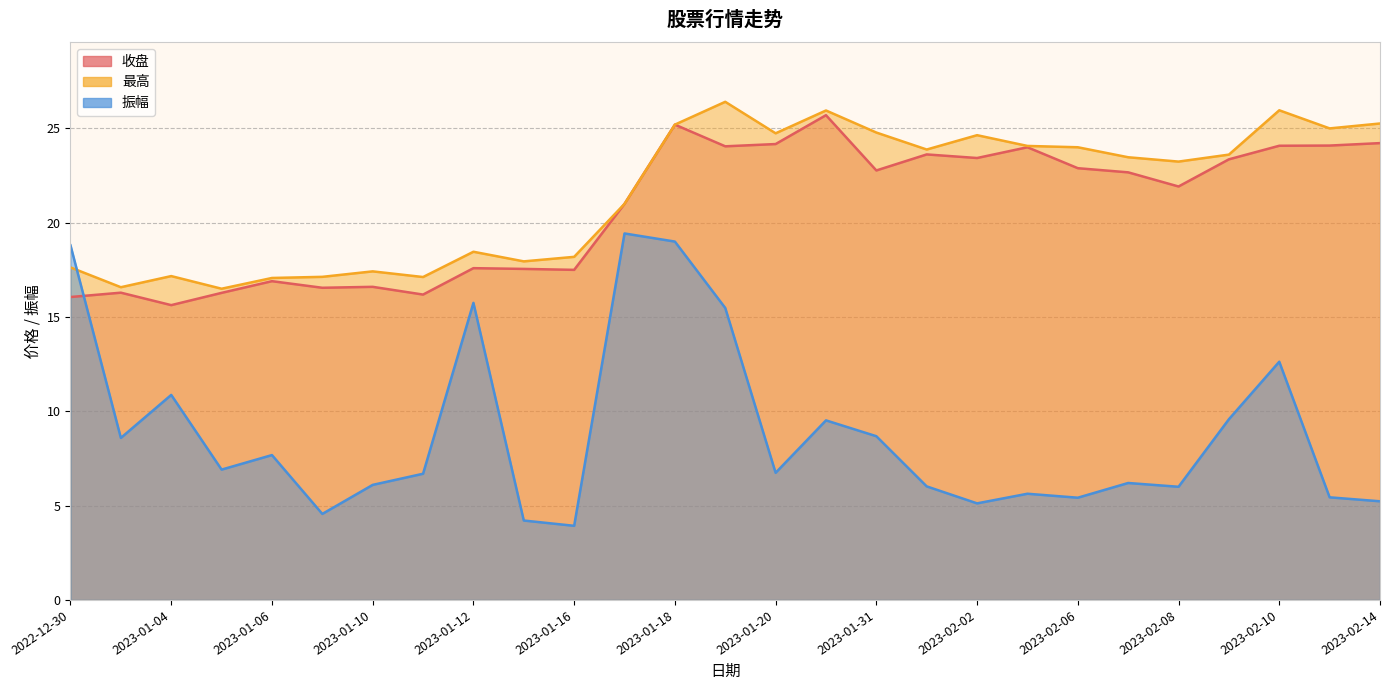

What is the total value across all series at 2023-02-09?

56.5